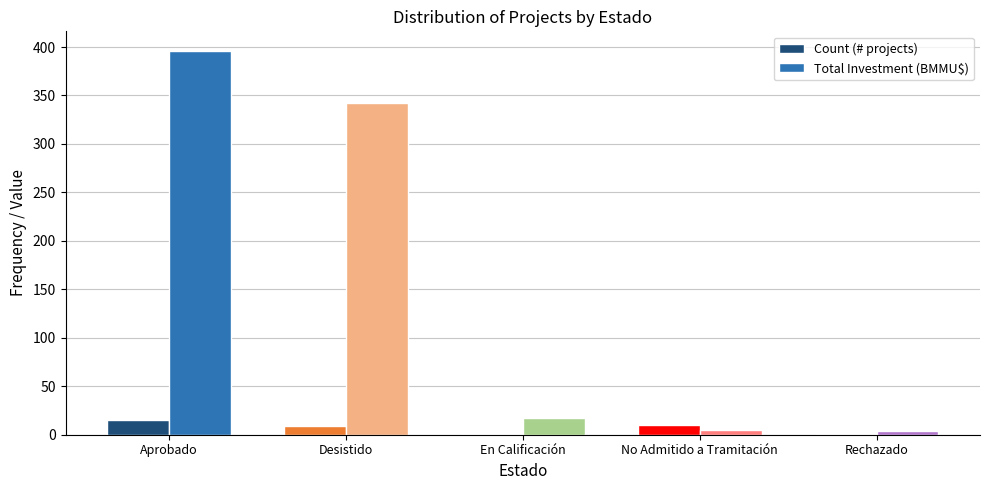

Is the value of Count (# projects) at Rechazado greater than the value of Total Investment (BMMU$) at Desistido?

No